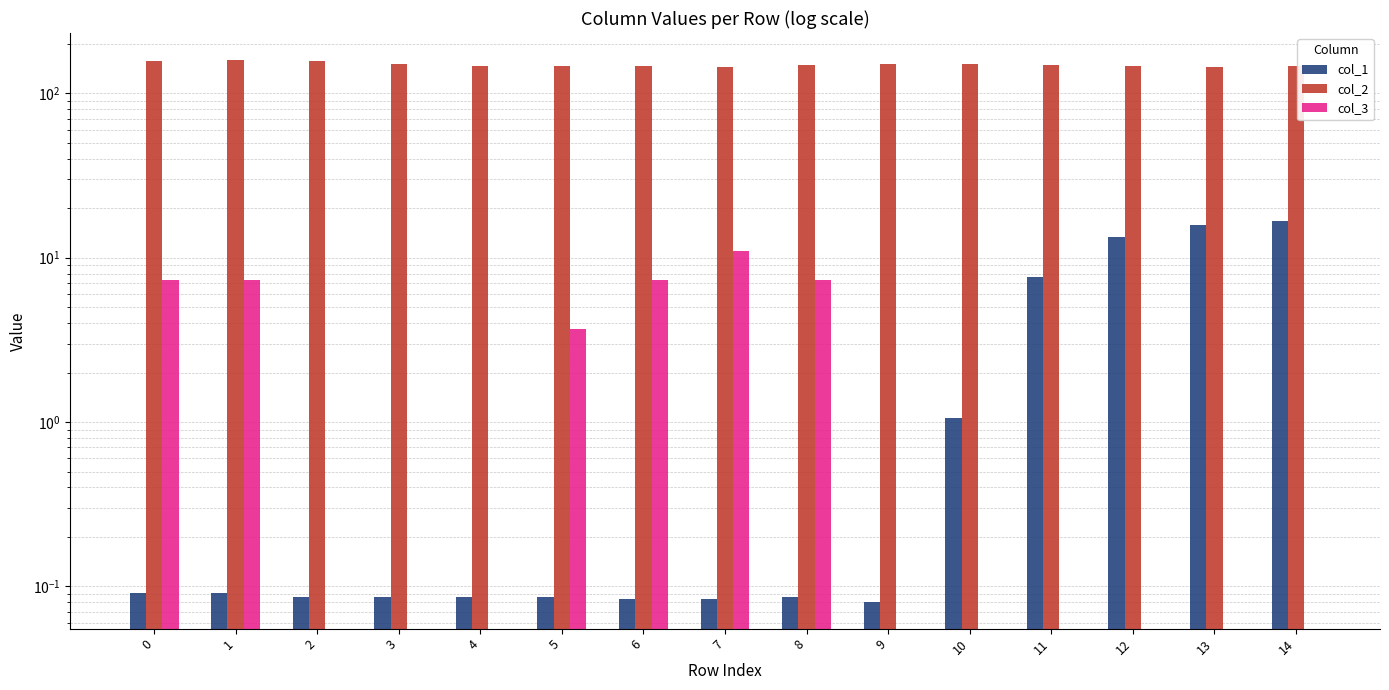

Which category has the lowest value in the col_2 series?

13